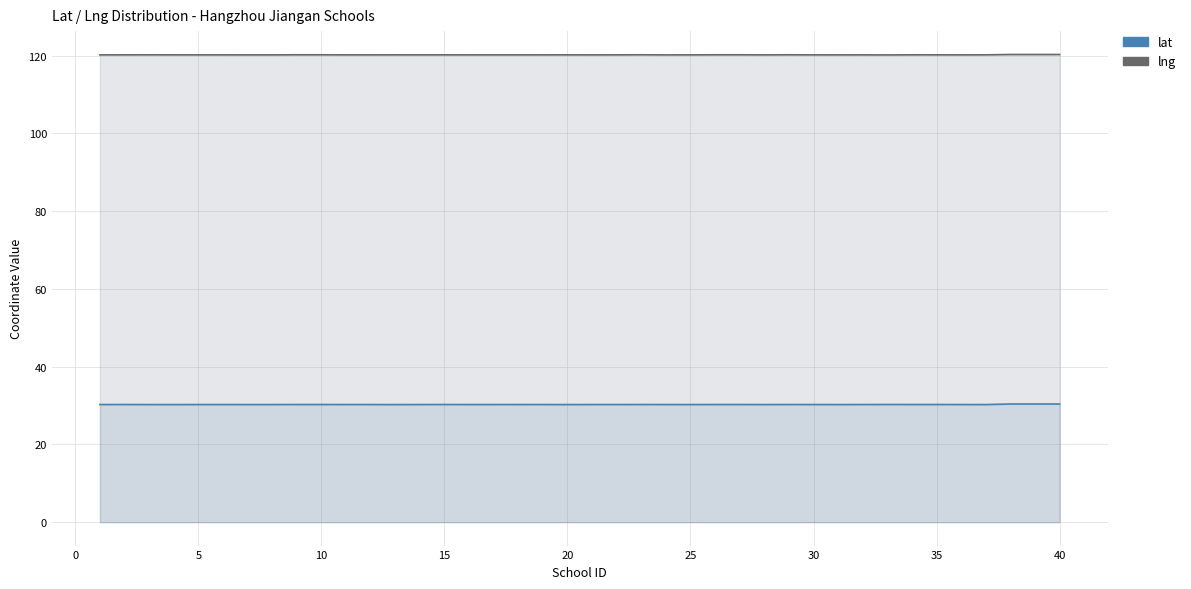

Which series has the largest total across all categories?

lng